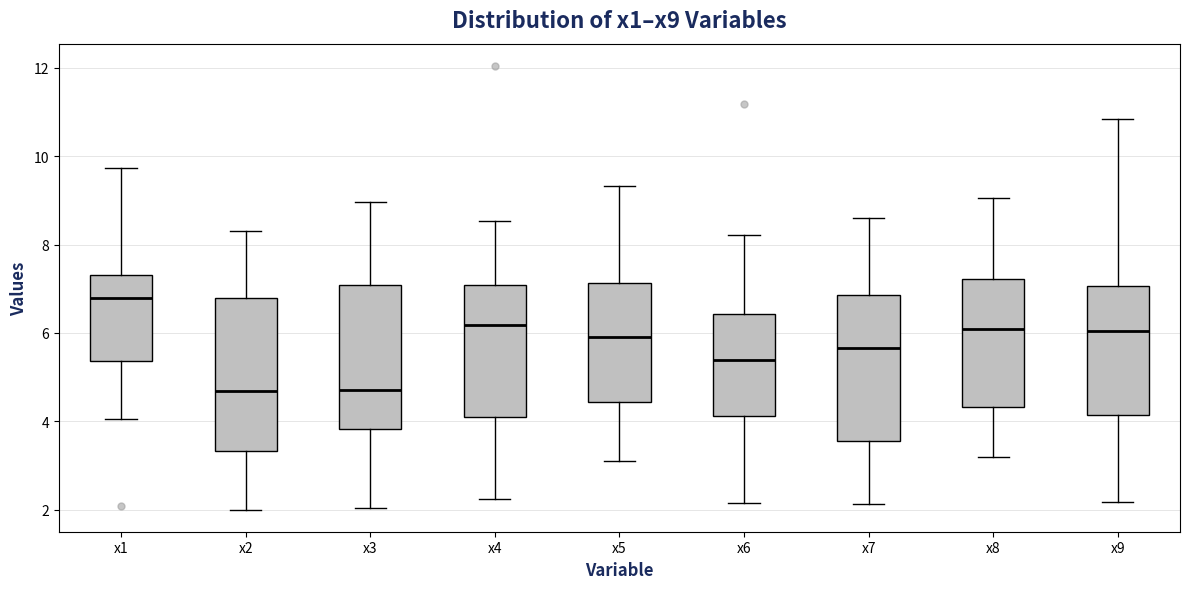

Reading left to right, transcribe this box plot: for each box, give where its median line is, the range the box spans, and where its two whiskers end, as read against the y-axis. The values are not printed on the chart, so give them approximately, as read against the axis.

x1: median 6.8, box 5.4 to 7.4, whiskers 4.0 to 9.8
x2: median 4.6, box 3.4 to 6.8, whiskers 2.0 to 8.4
x3: median 4.8, box 3.8 to 7.0, whiskers 2.0 to 9.0
x4: median 6.2, box 4.0 to 7.0, whiskers 2.2 to 8.6
x5: median 6.0, box 4.4 to 7.2, whiskers 3.0 to 9.4
x6: median 5.4, box 4.2 to 6.4, whiskers 2.2 to 8.2
x7: median 5.6, box 3.6 to 6.8, whiskers 2.2 to 8.6
x8: median 6.0, box 4.4 to 7.2, whiskers 3.2 to 9.0
x9: median 6.0, box 4.2 to 7.0, whiskers 2.2 to 10.8